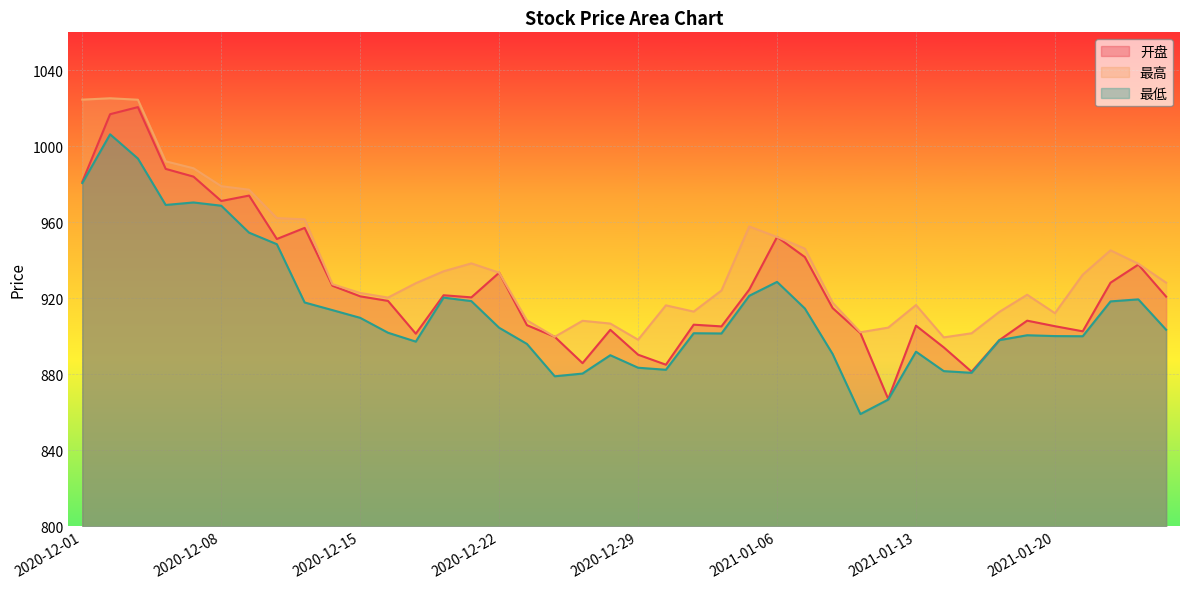

Is the value of 开盘 at 2020-12-10 greater than the value of 最低 at 2021-01-22?

Yes